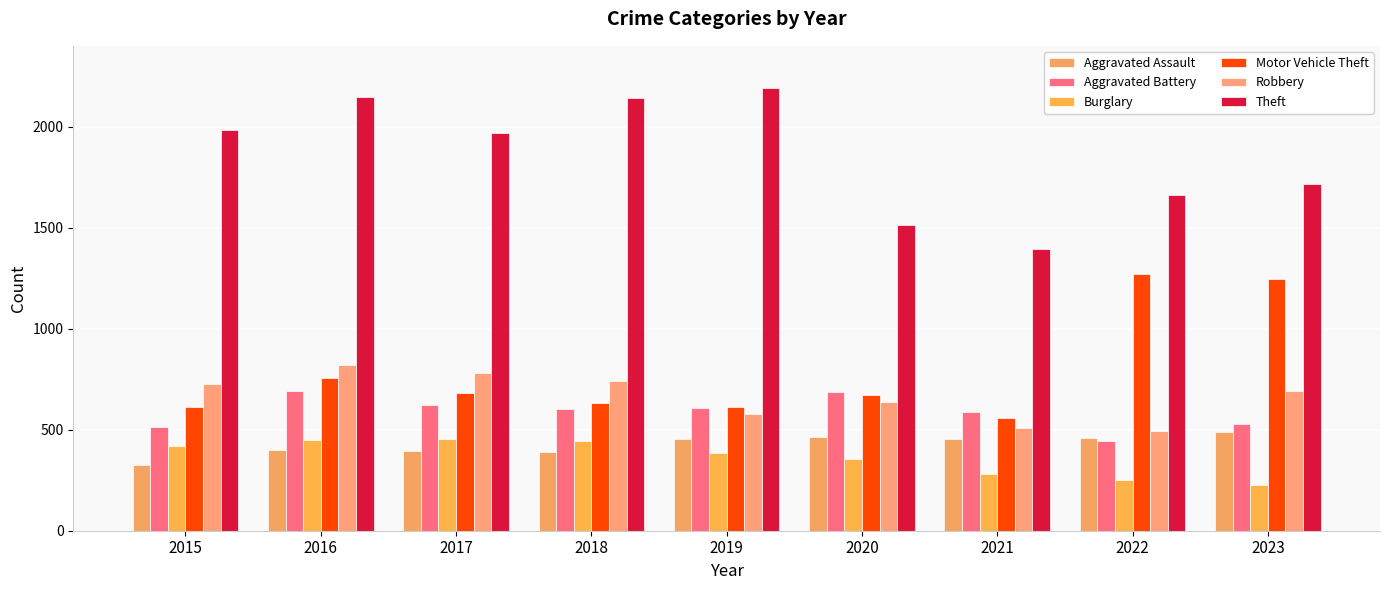

What is the difference between the maximum and minimum values in the Burglary series?

229